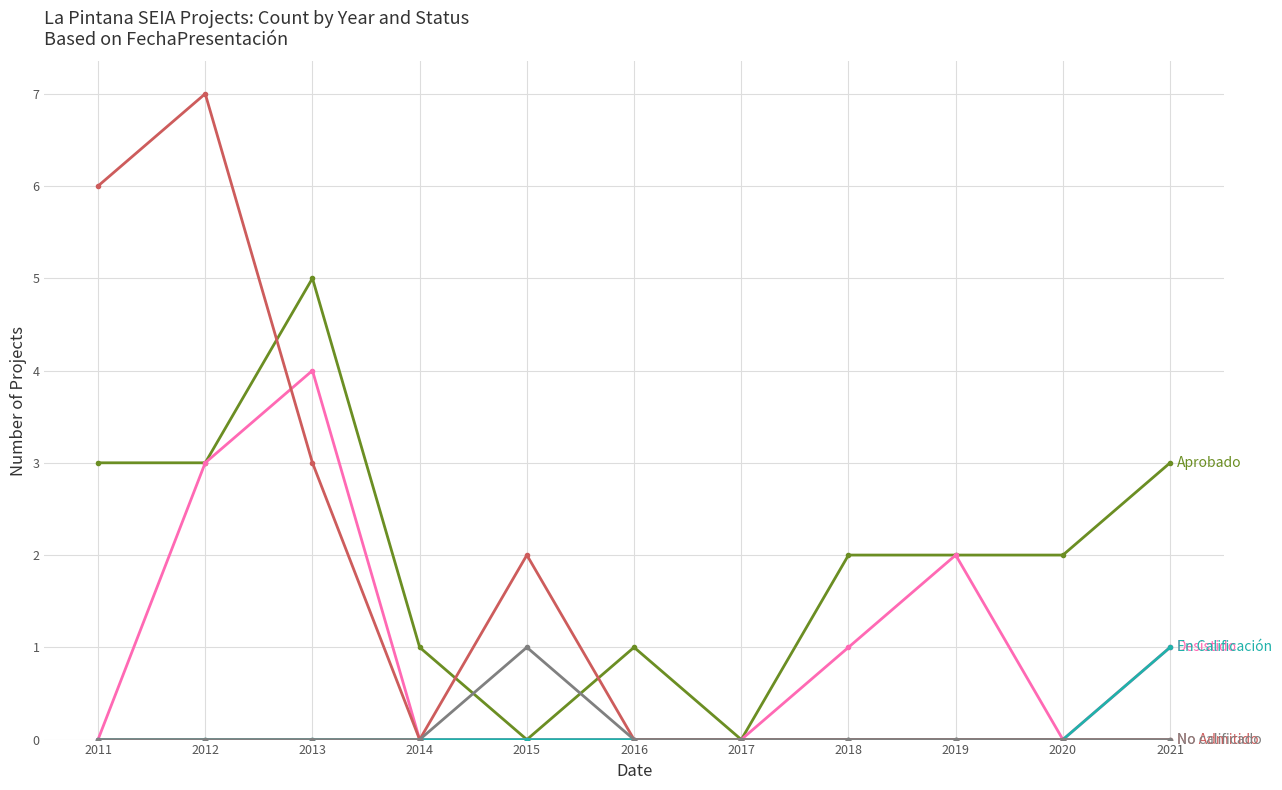

How many categories are shown in the chart?

11